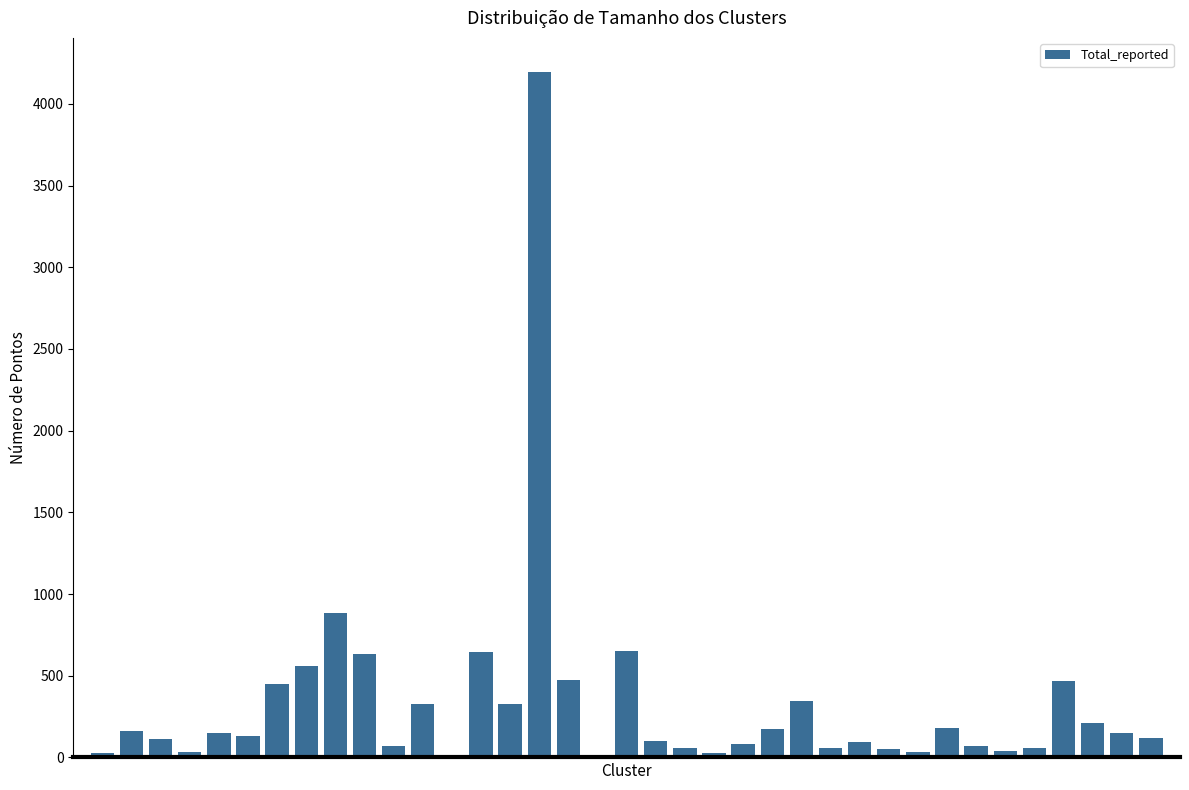

What is the sum of all values?

12169